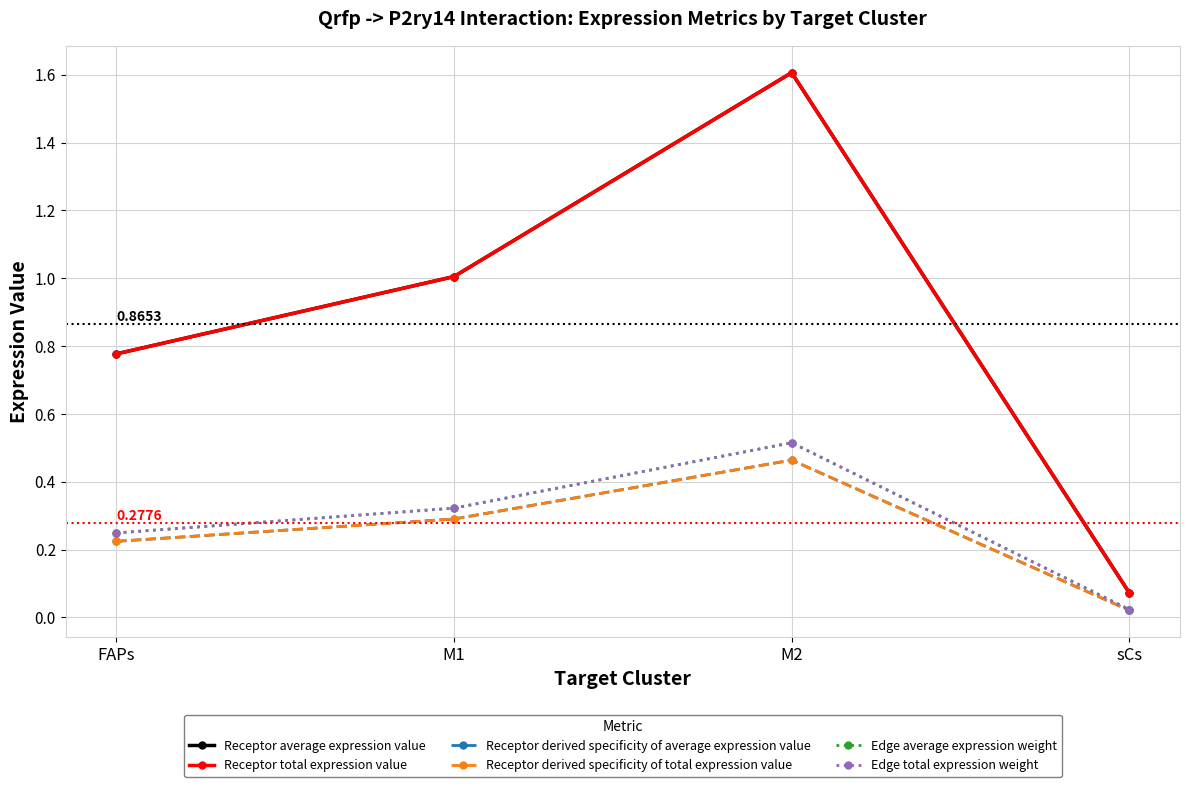

What is the sum of the Receptor total expression value values at M1 and M2?

2.6